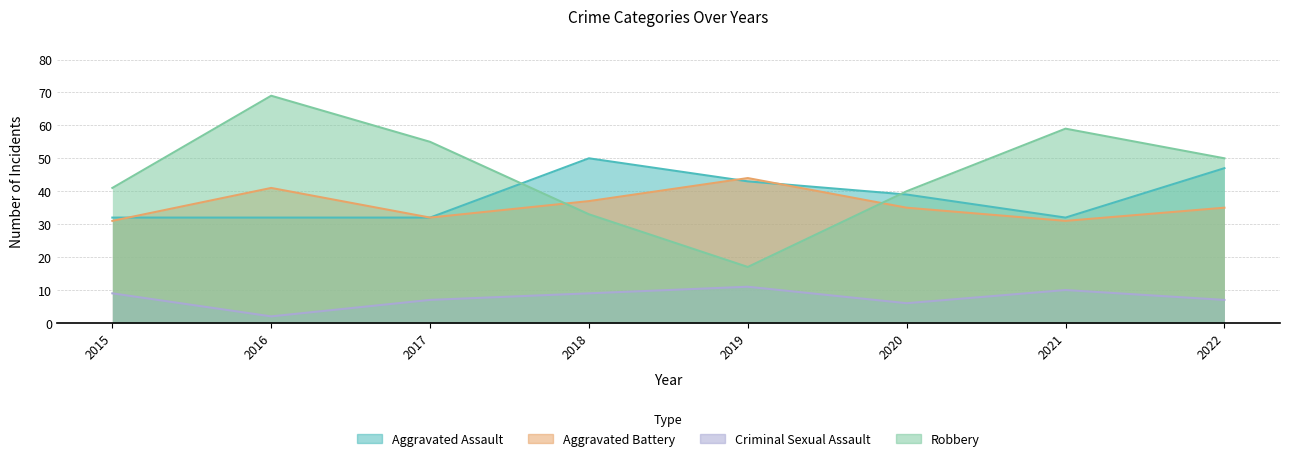

True or false: Aggravated Battery and Aggravated Assault intersect in this chart.

True